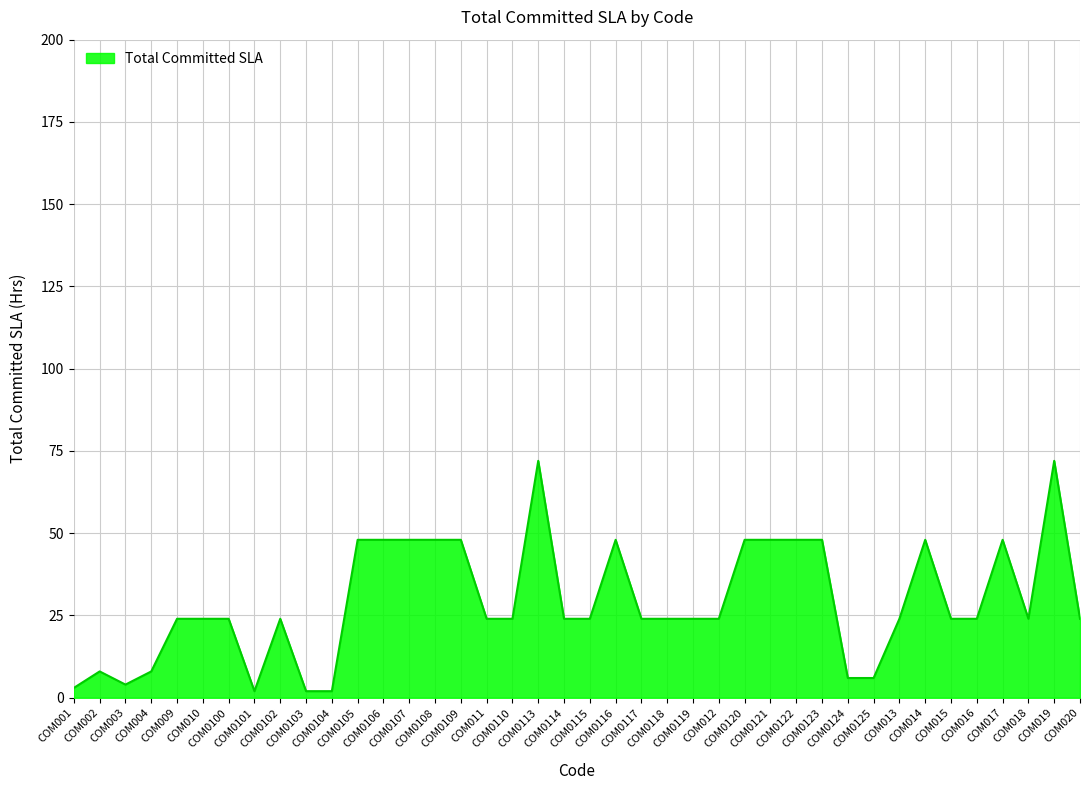

What is the maximum value shown in the chart?

72